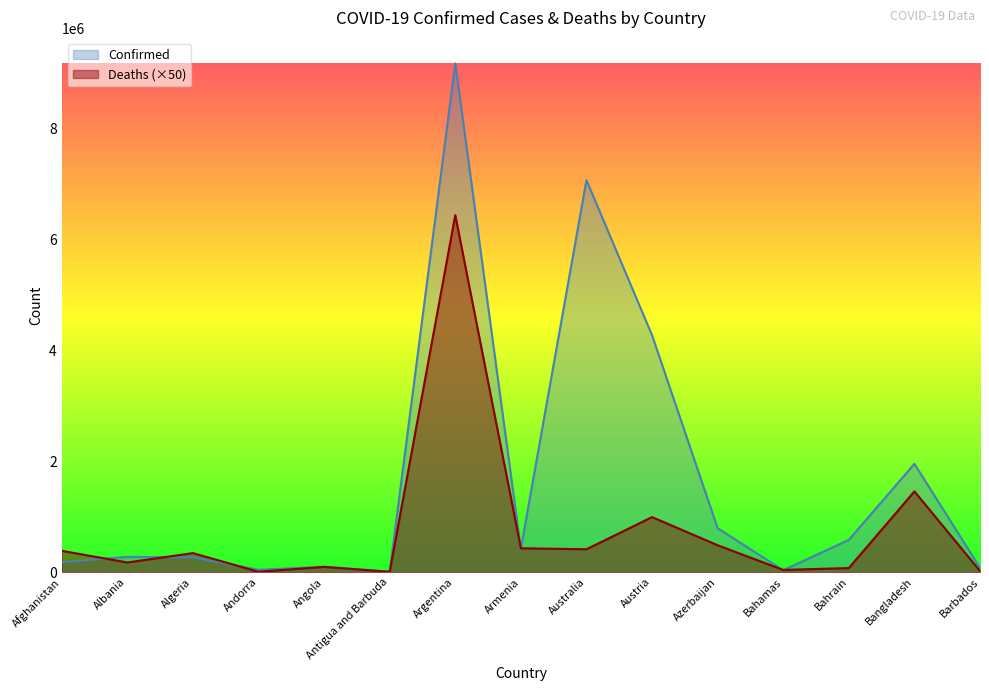

At which category is the sum across all series the highest?

Argentina